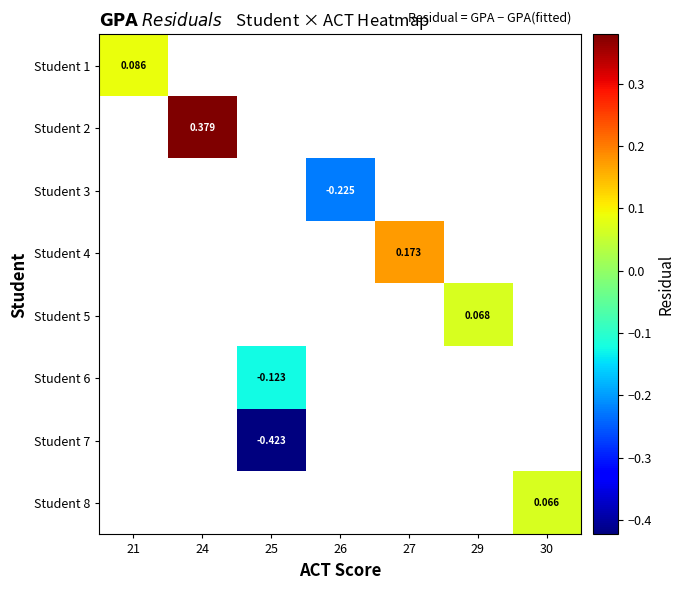

Count the number of categories in the chart.

7